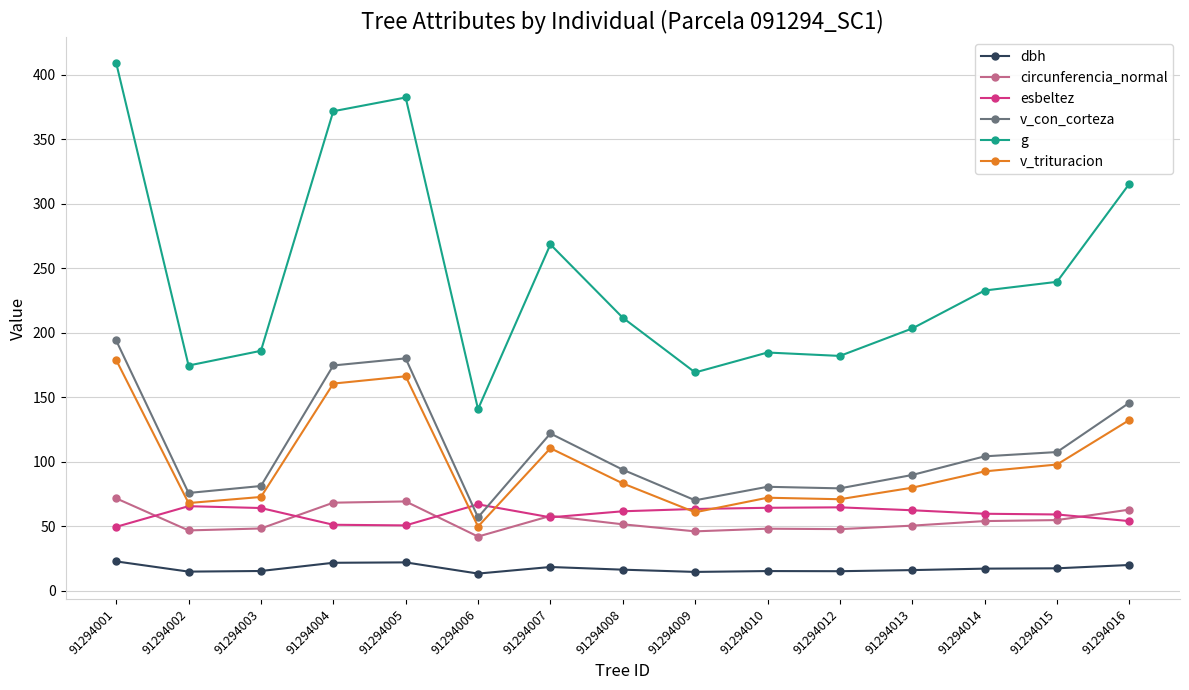

What is the average value of the dbh series?

17.4